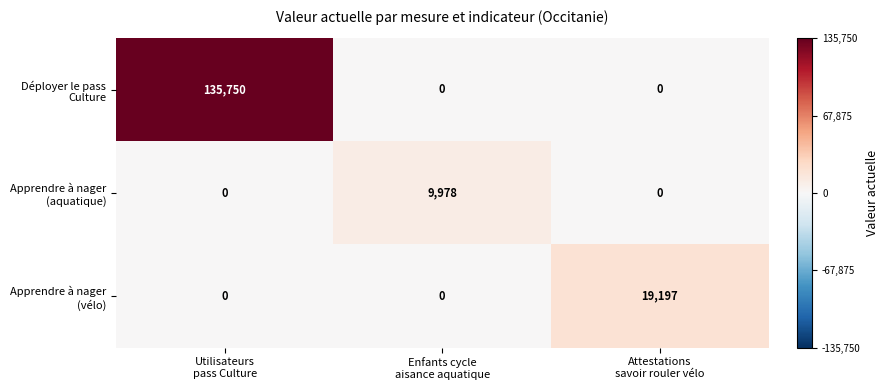

Which series has the largest range (max minus min)?

Déployer le pass Culture